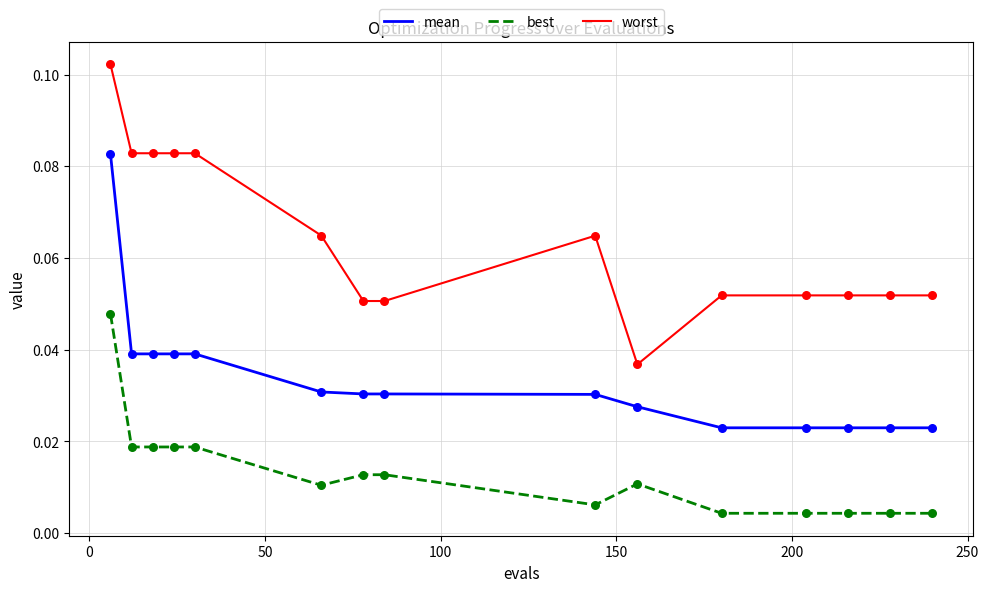

True or false: worst and mean intersect in this chart.

False